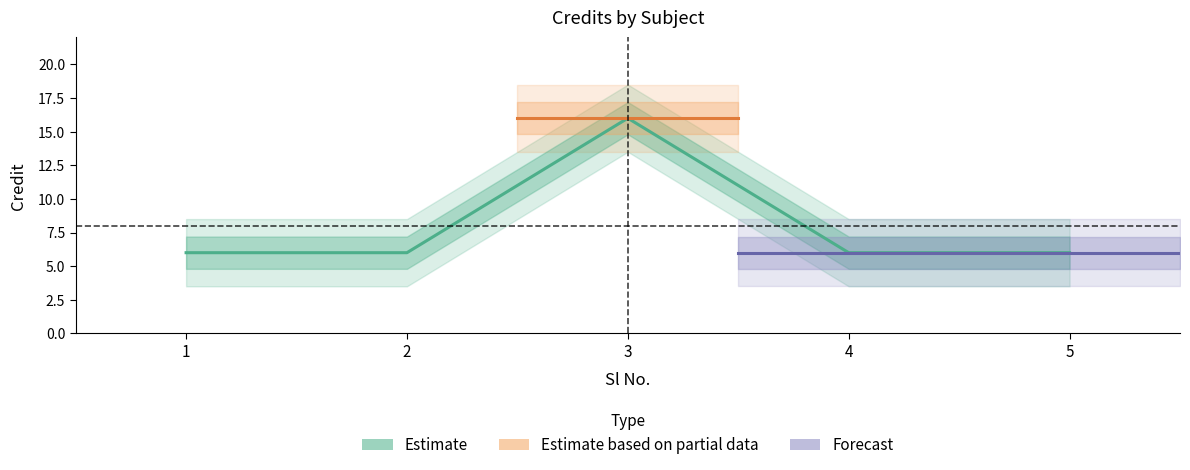

The chart shows a value of 6 at 5. True or false?

True